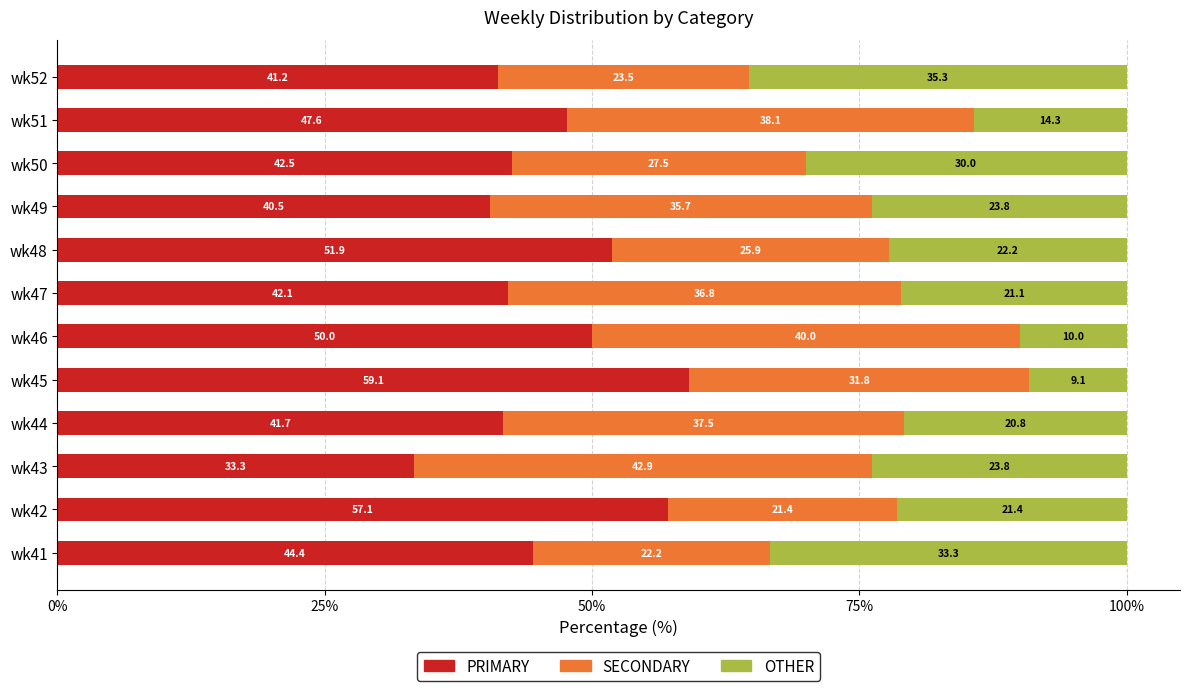

What is the sum of all PRIMARY values?

551.4